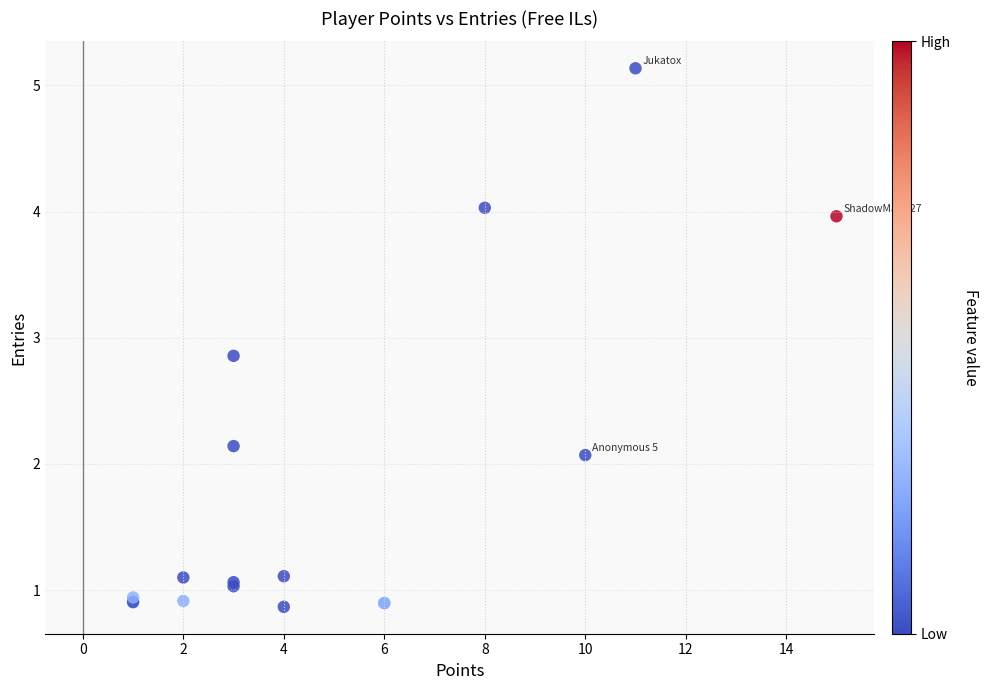

What Y value in the scatter plot is closest to 3?

2.9